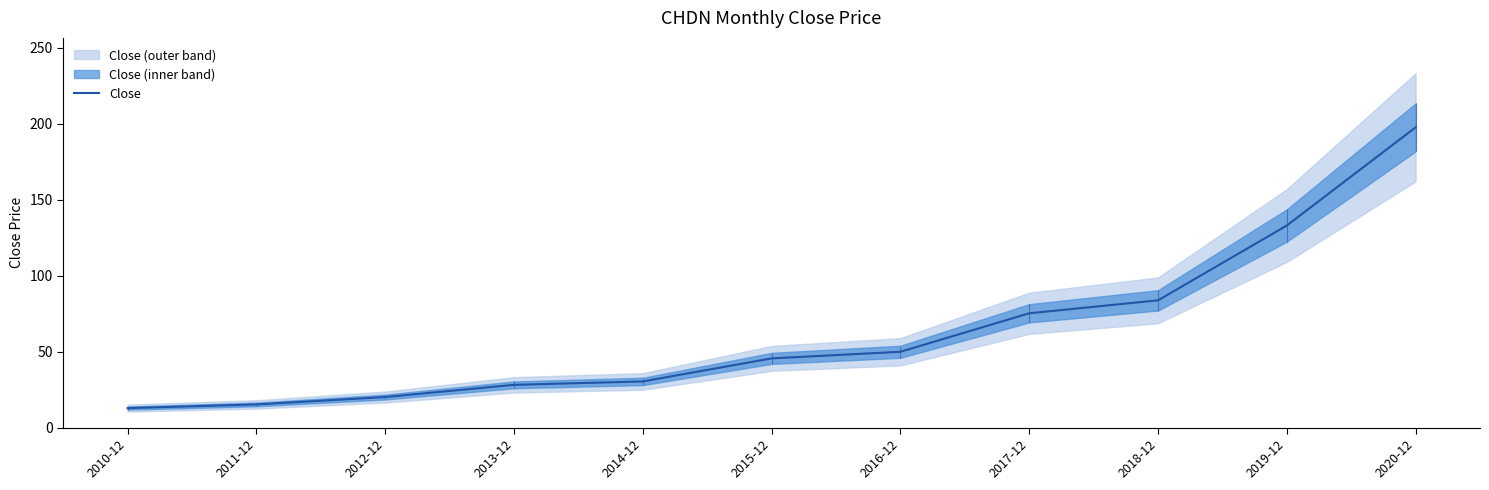

List the labels in order of value, smallest first.

2010-12, 2011-12, 2012-12, 2013-12, 2014-12, 2015-12, 2016-12, 2017-12, 2018-12, 2019-12, 2020-12